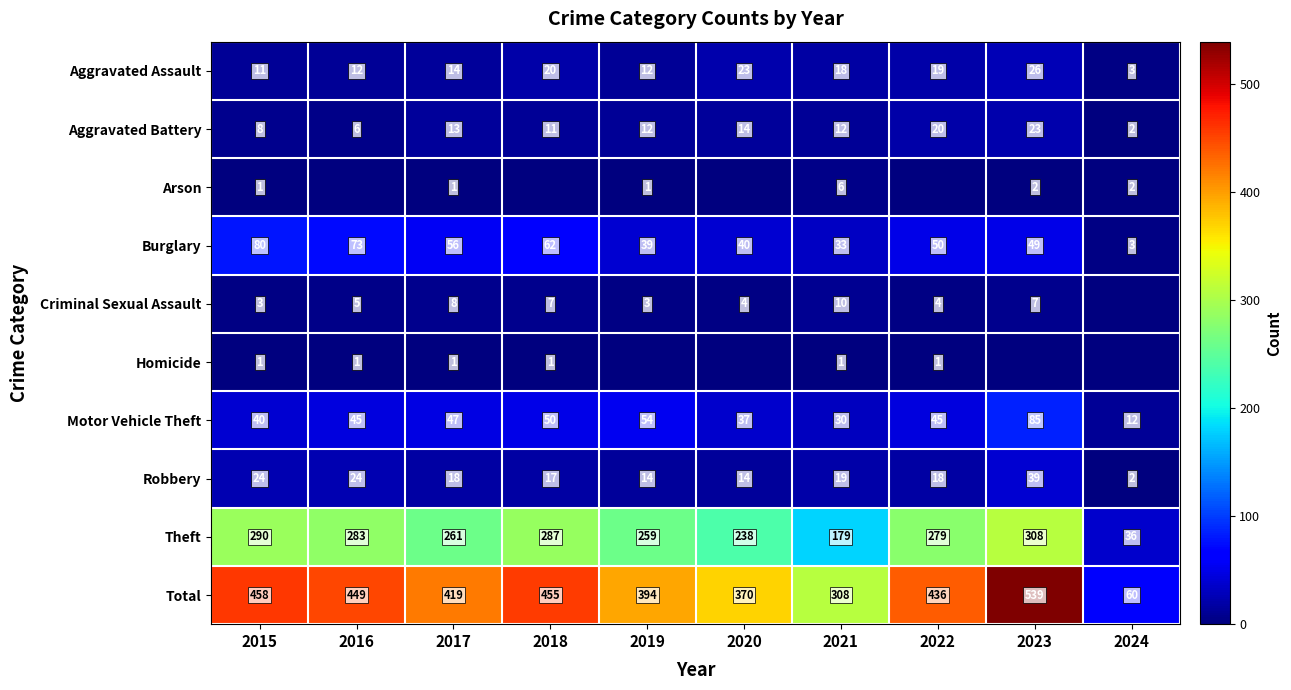

True or false: Aggravated Assault has a value of 6 at 2022.

False